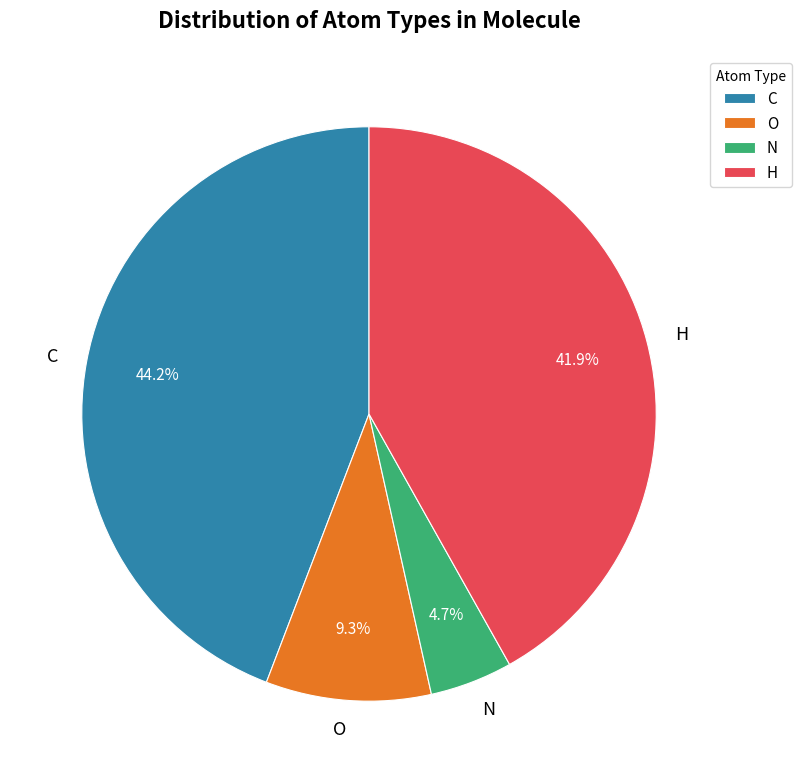

Do O and C together represent more than half of the pie?

Yes